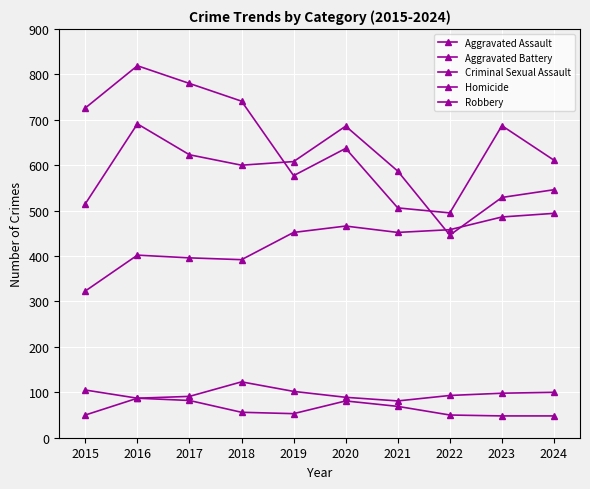

What is the sum of the Homicide values at 2020 and 2023?

129